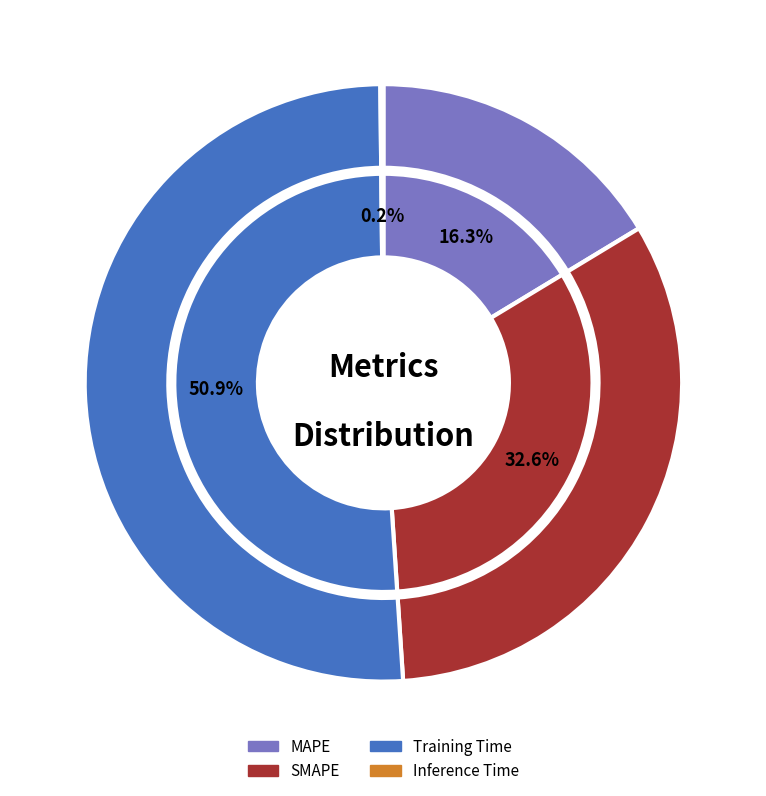

What is the smallest slice in the pie chart?

Inference Time